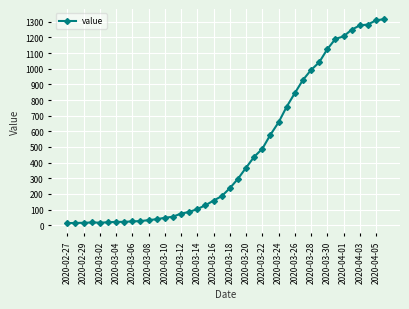

How many lines are shown in the chart?

1